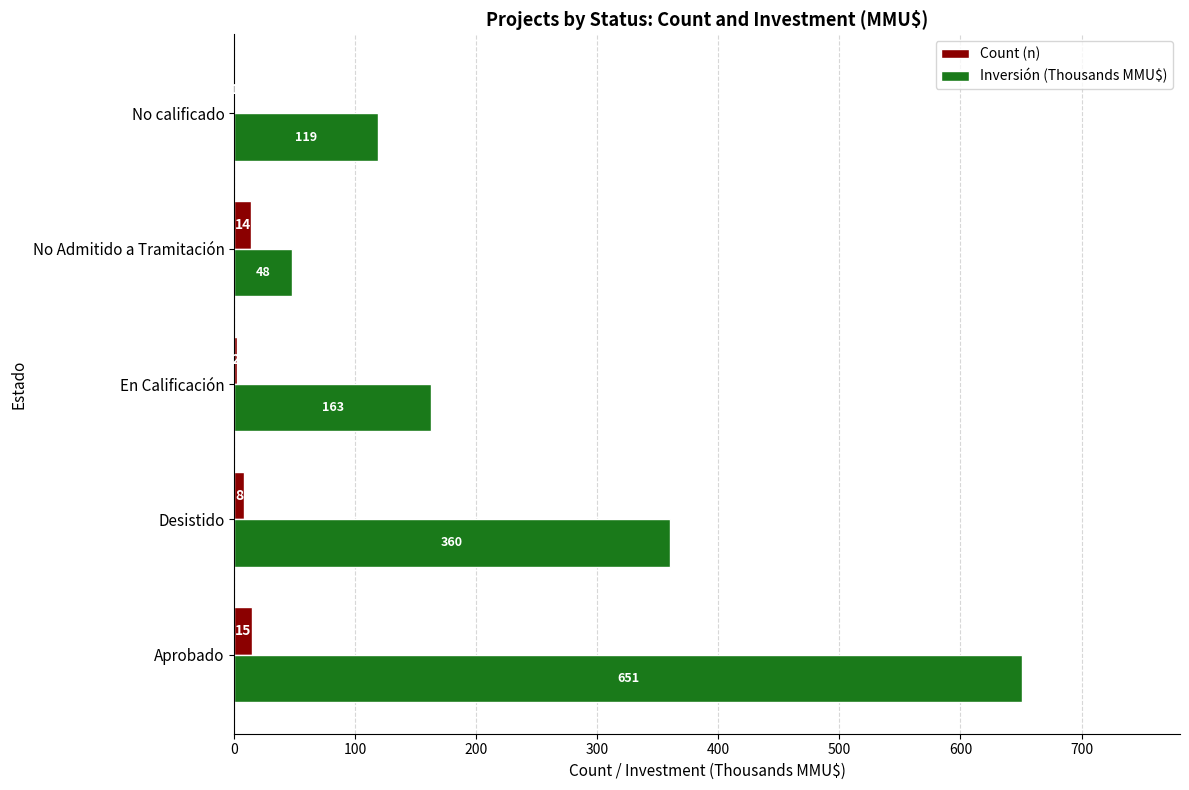

How many categories are shown in the chart?

5